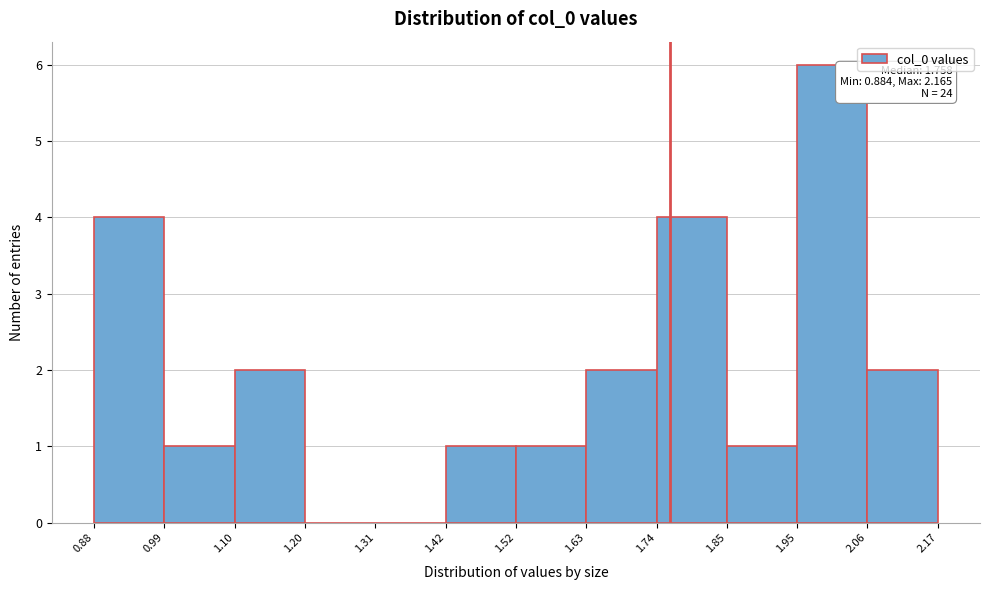

Which range on the x-axis has the tallest bar?

1.95 to 2.06